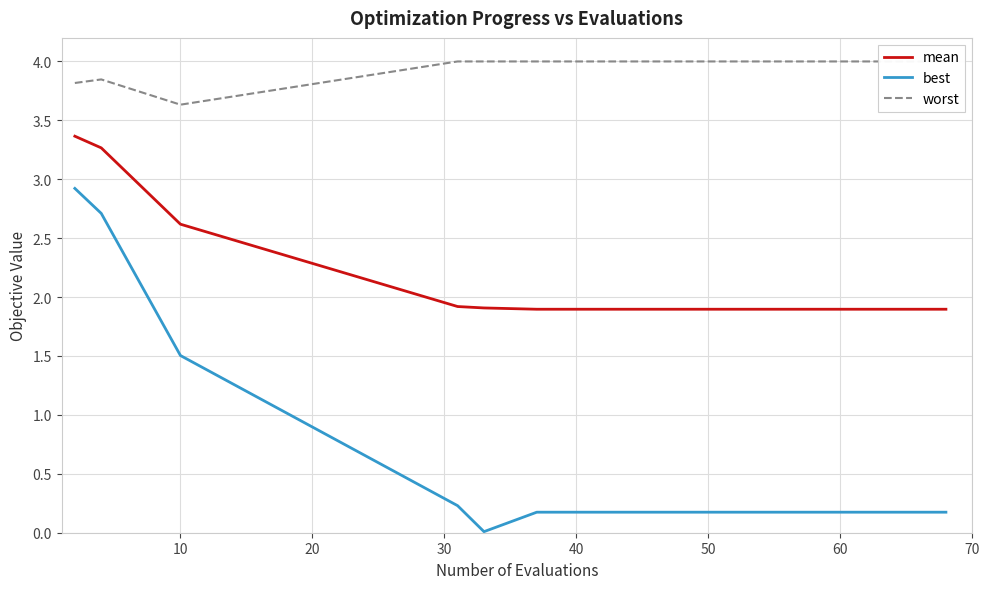

True or false: mean has a value of 1.9 at 60.

True